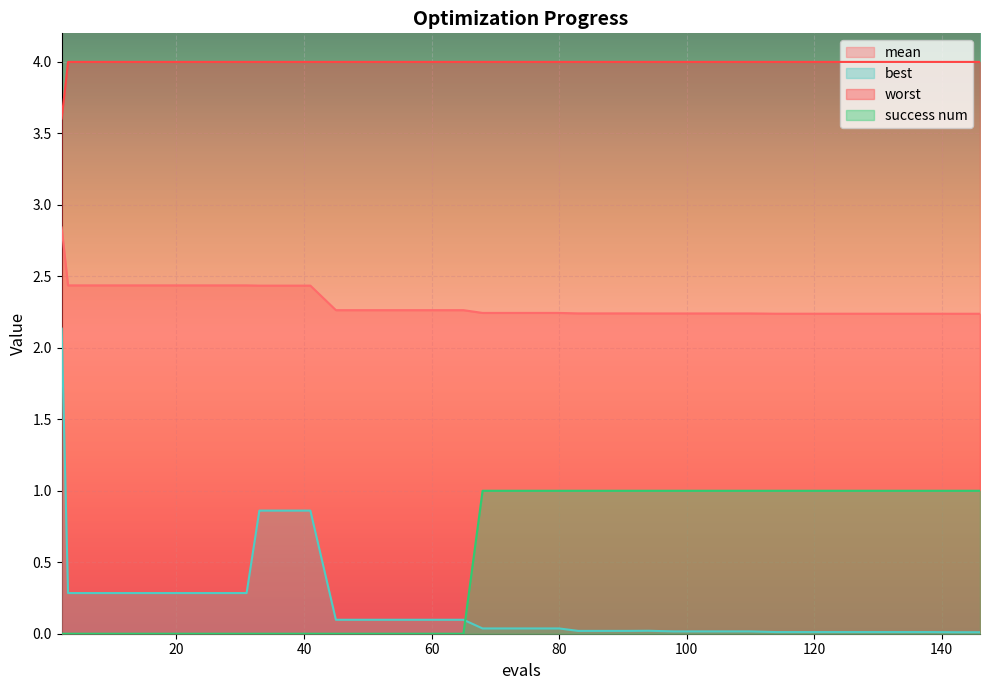

True or false: worst and mean intersect in this chart.

False